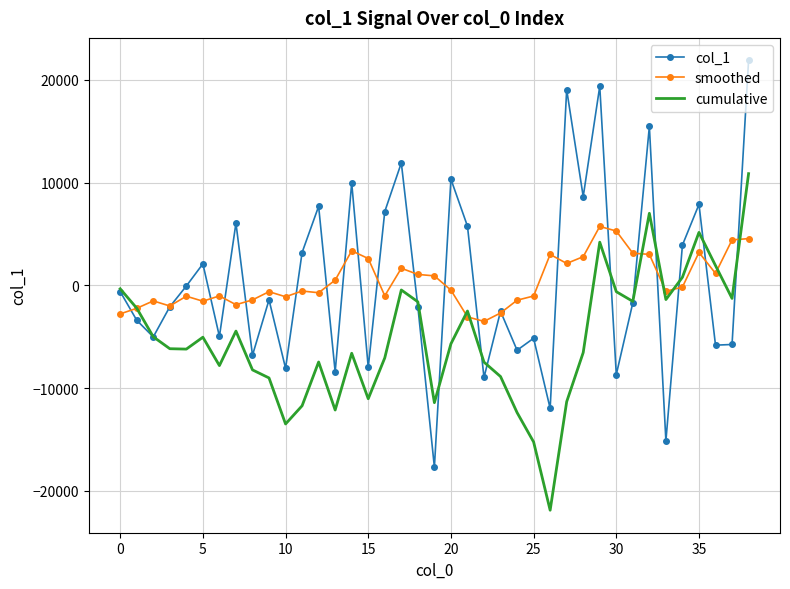

Which series has the widest spread of values?

col_1